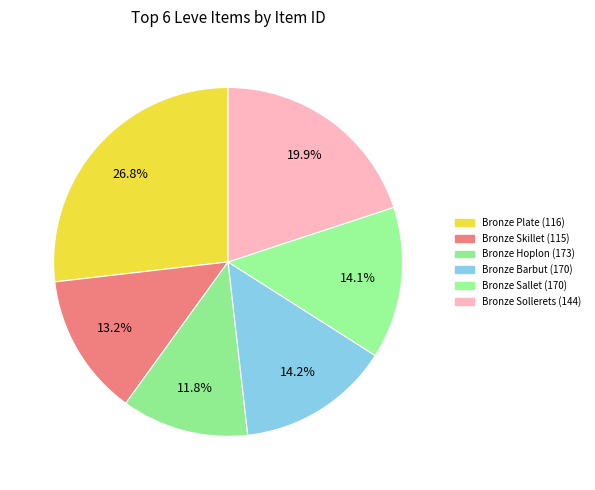

Which has a higher value, Bronze Skillet (115) or Bronze Sollerets (144)?

Bronze Sollerets (144)